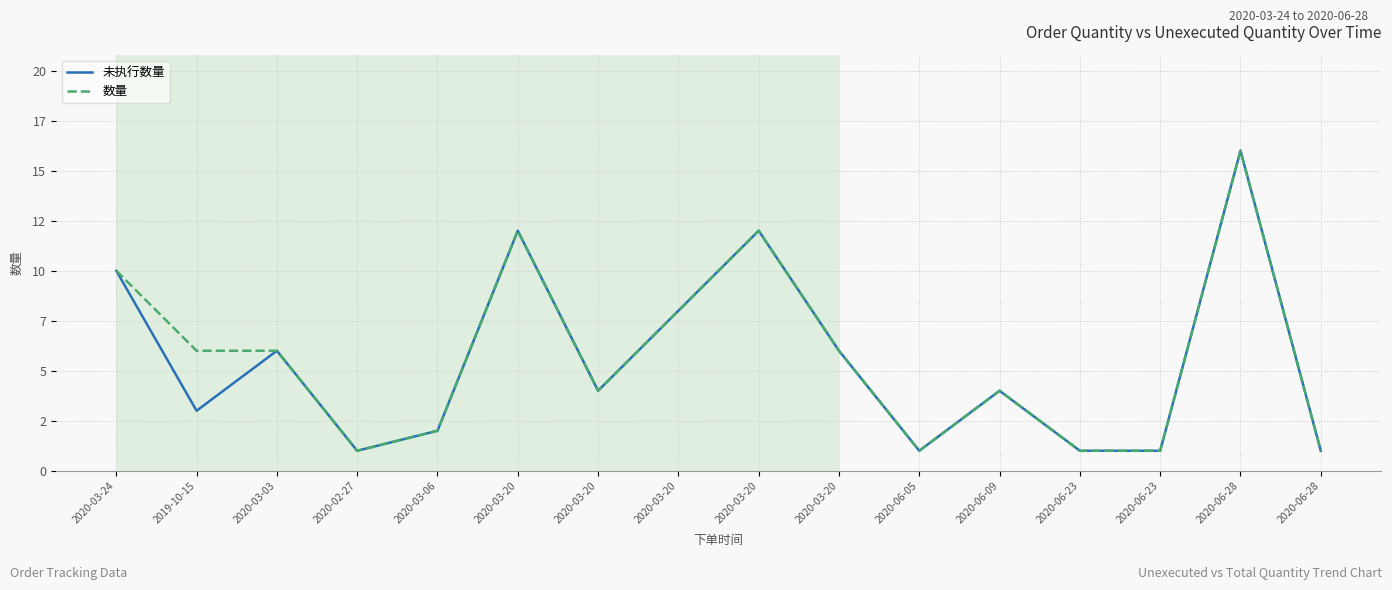

The value of 数量 at 2020-03-24 is 10. True or false?

True